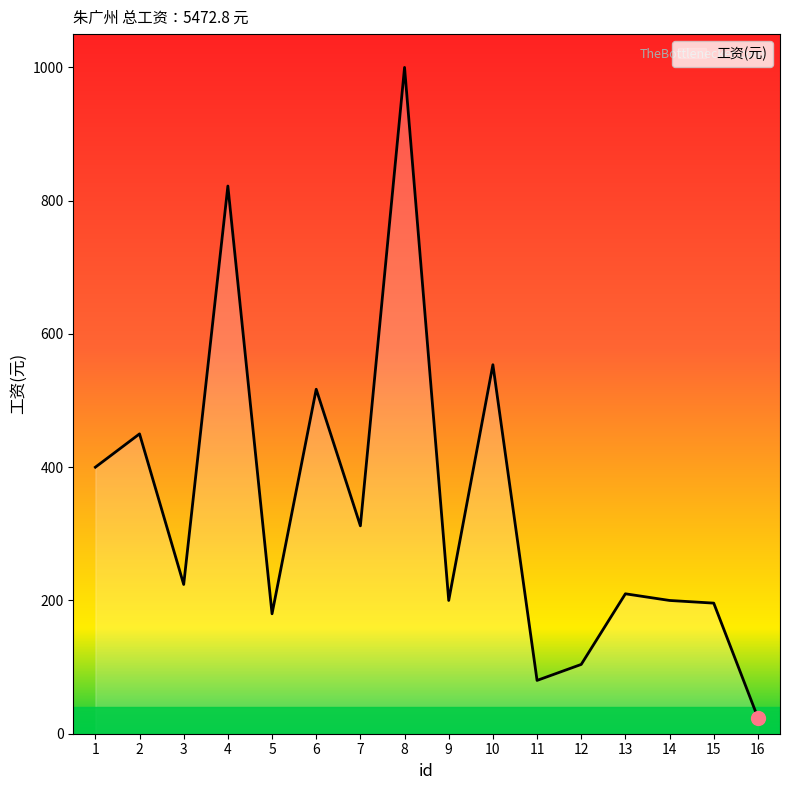

Is it true that the value at 12 is 167.0?

False